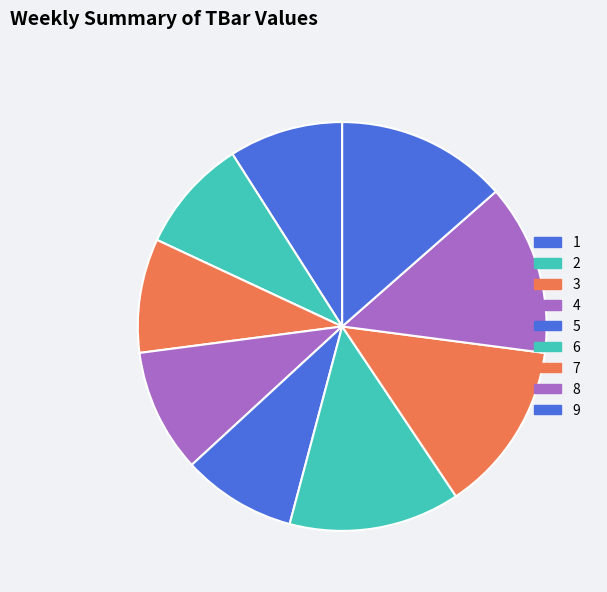

To the nearest percent, what is the difference between the largest and smallest slice percentages?

5%